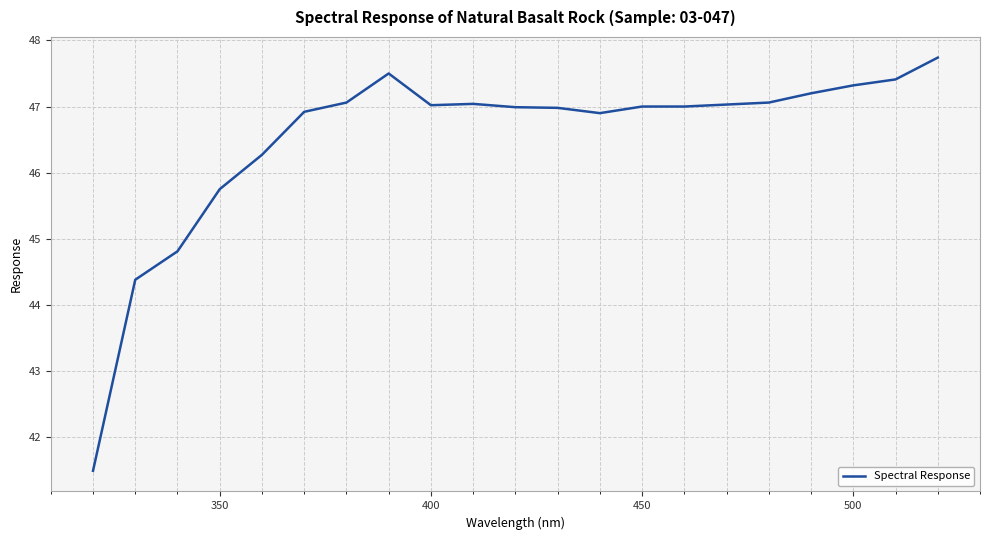

What is the minimum value shown in the chart?

41.5